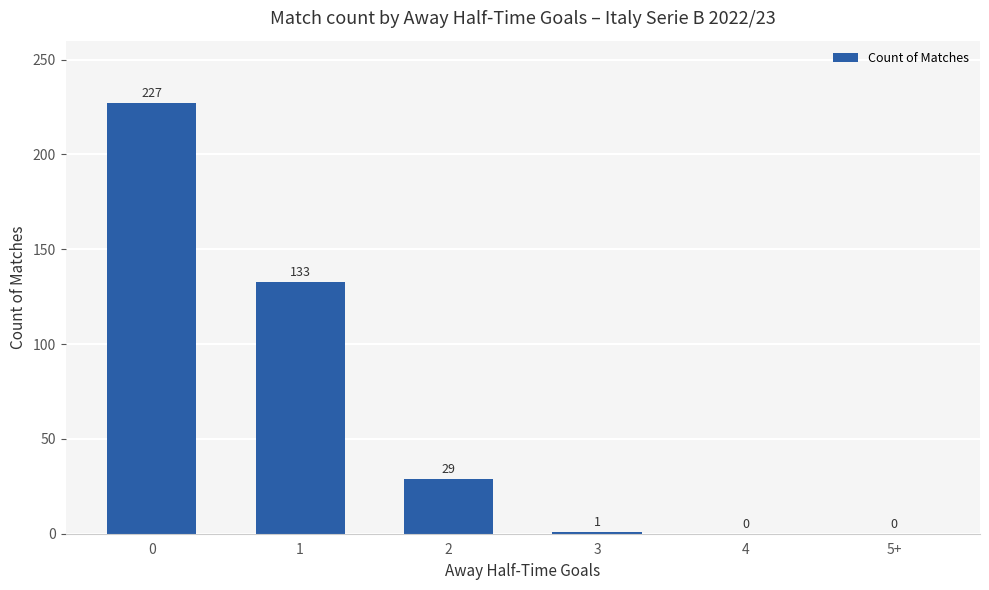

What is the greatest value displayed?

227